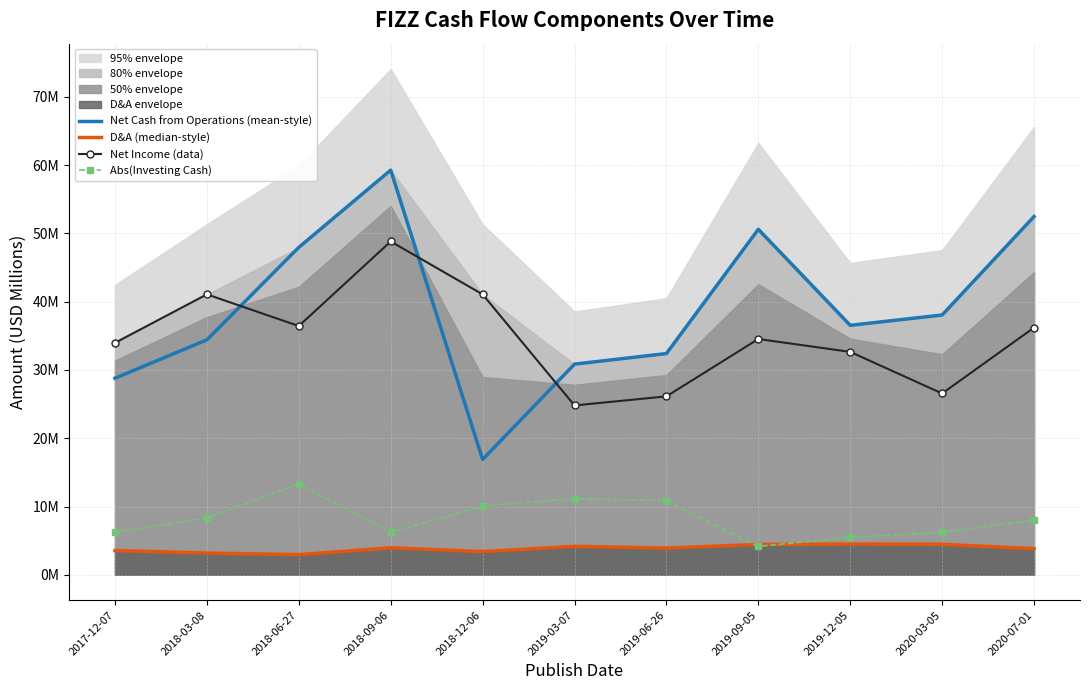

Does the chart have visible grid lines?

Yes